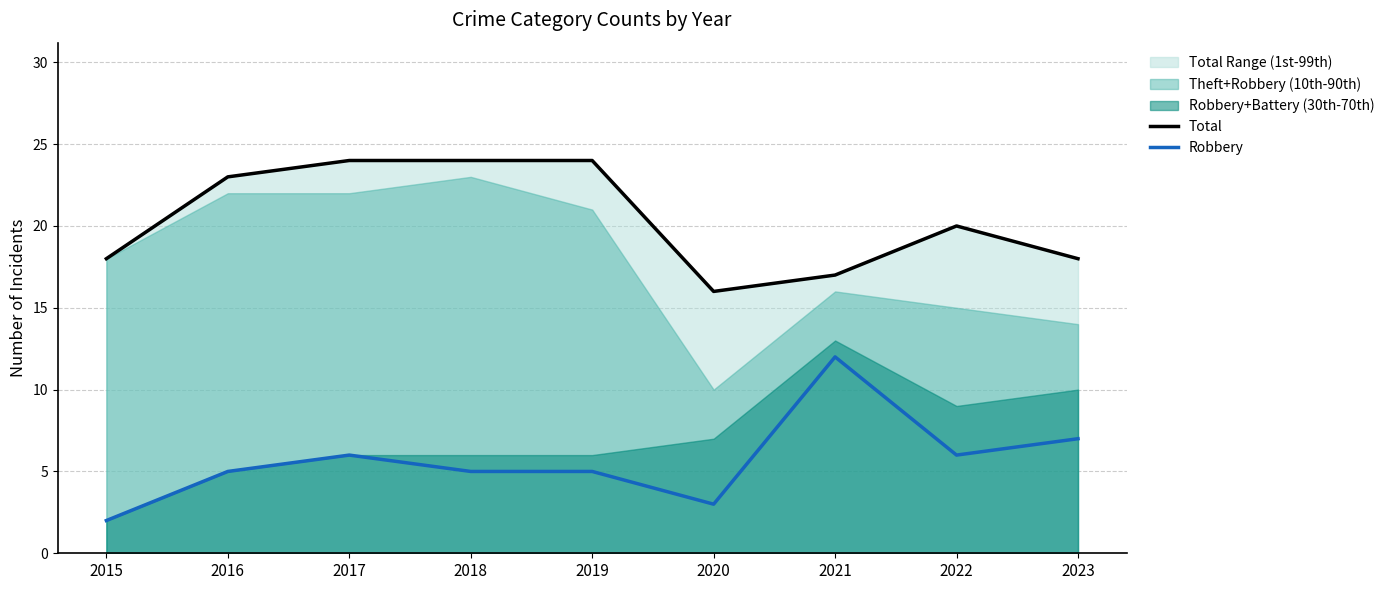

How many interior local valleys does the Robbery series have?

2